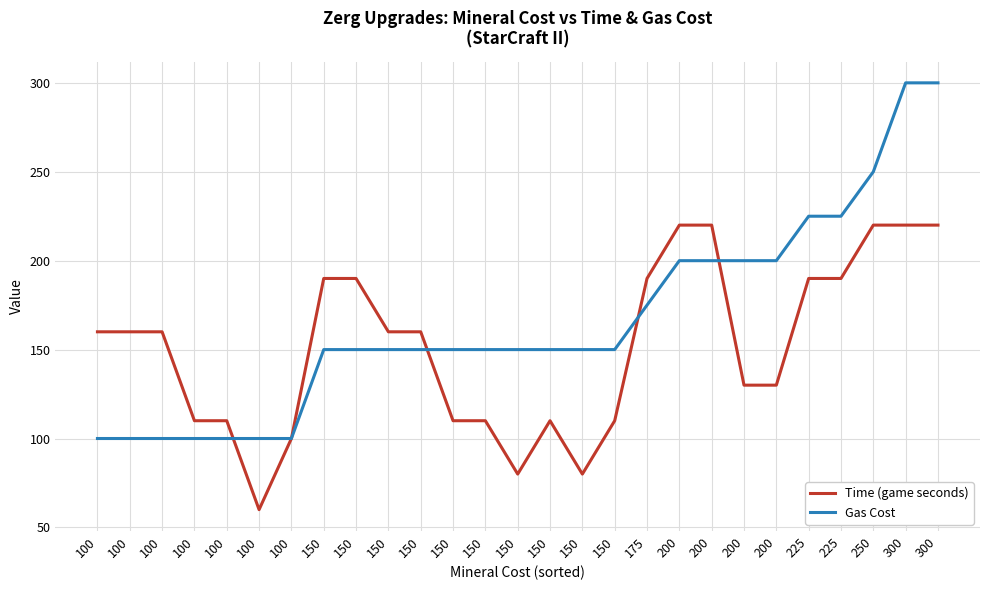

Is this an area chart (filled region under the line)?

No